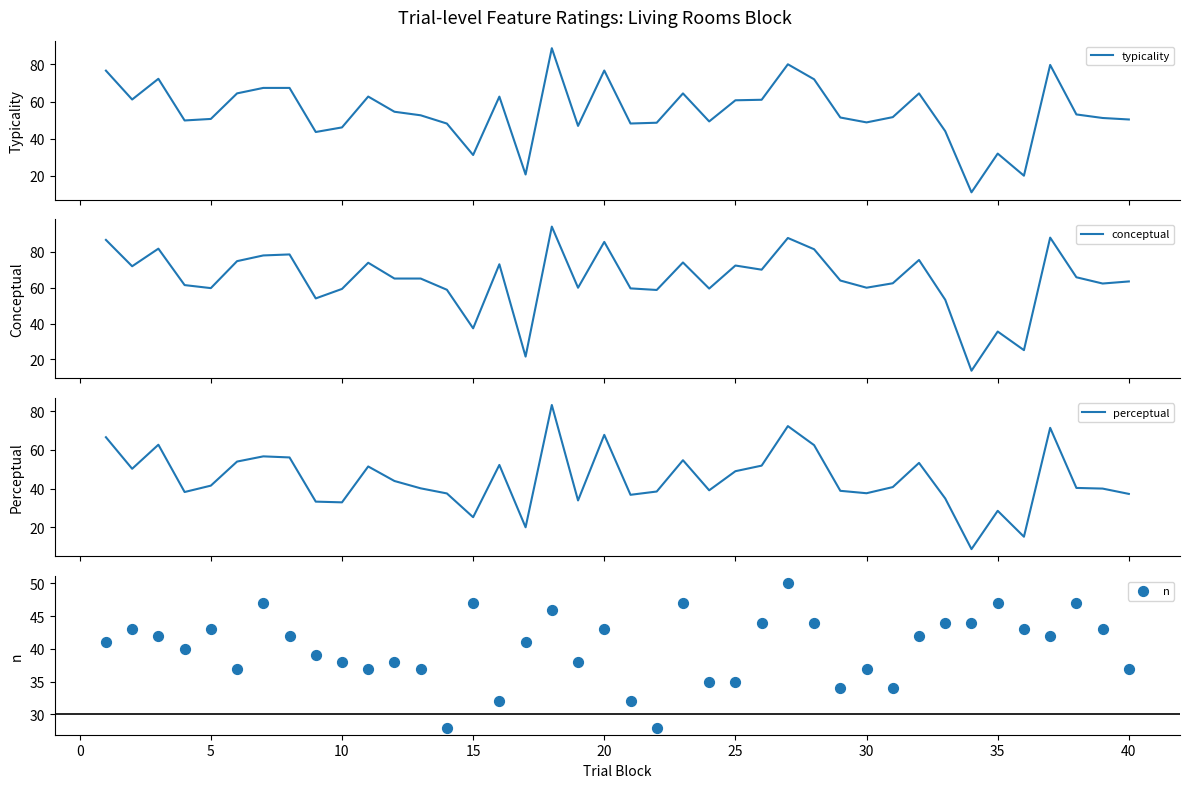

Which series contains the lowest Y value?

perceptual